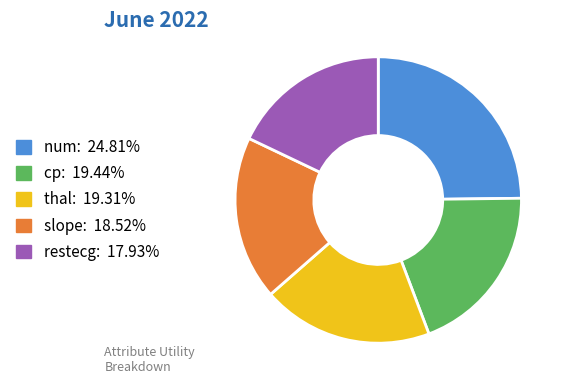

Which category has the biggest portion of the pie?

num